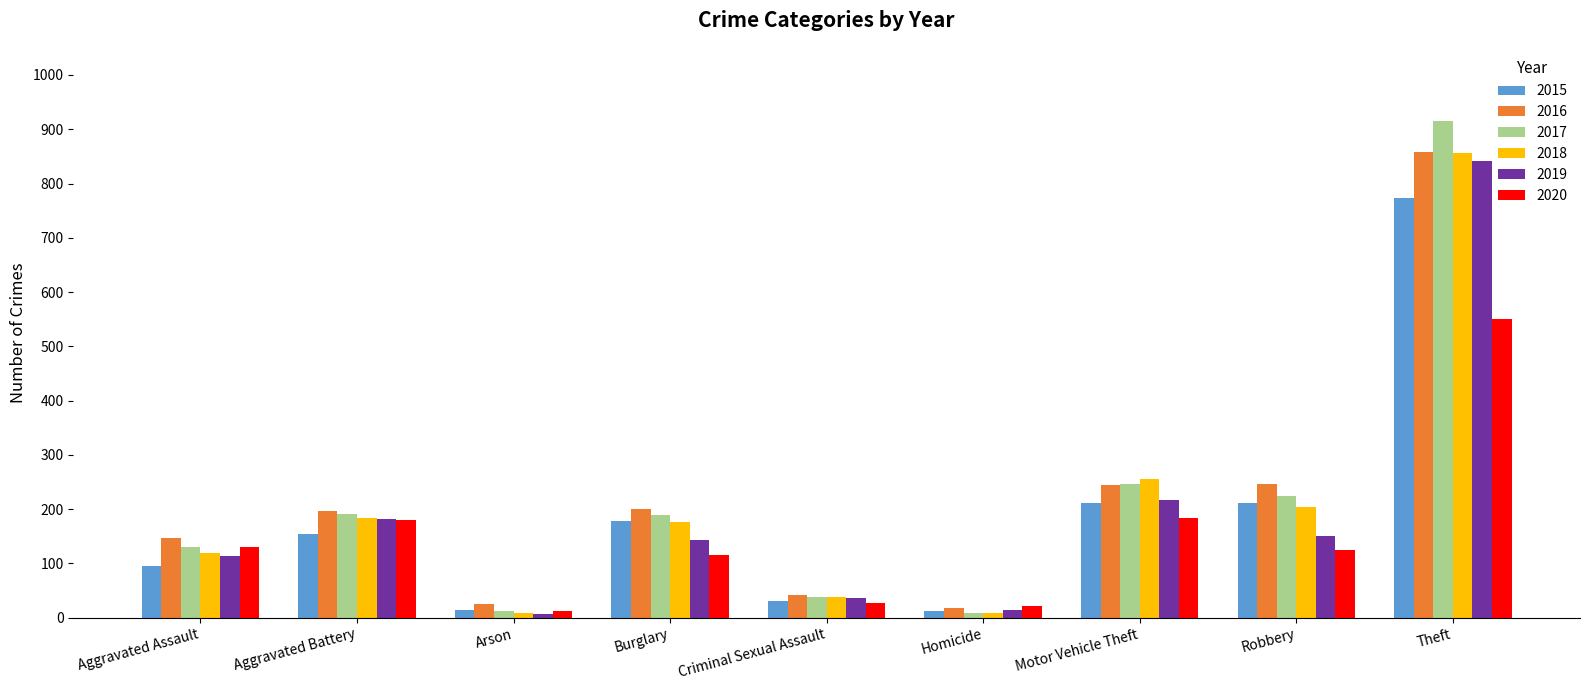

Read the 2020 value at Burglary, to the nearest 50.

100